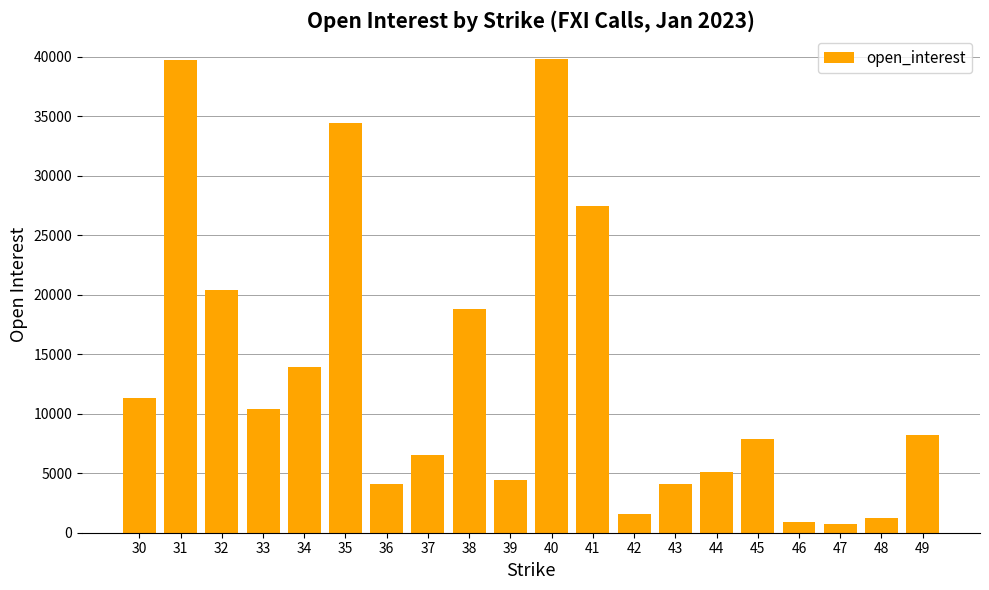

Approximately how many times larger is the value at 40 compared to 41?

1.4